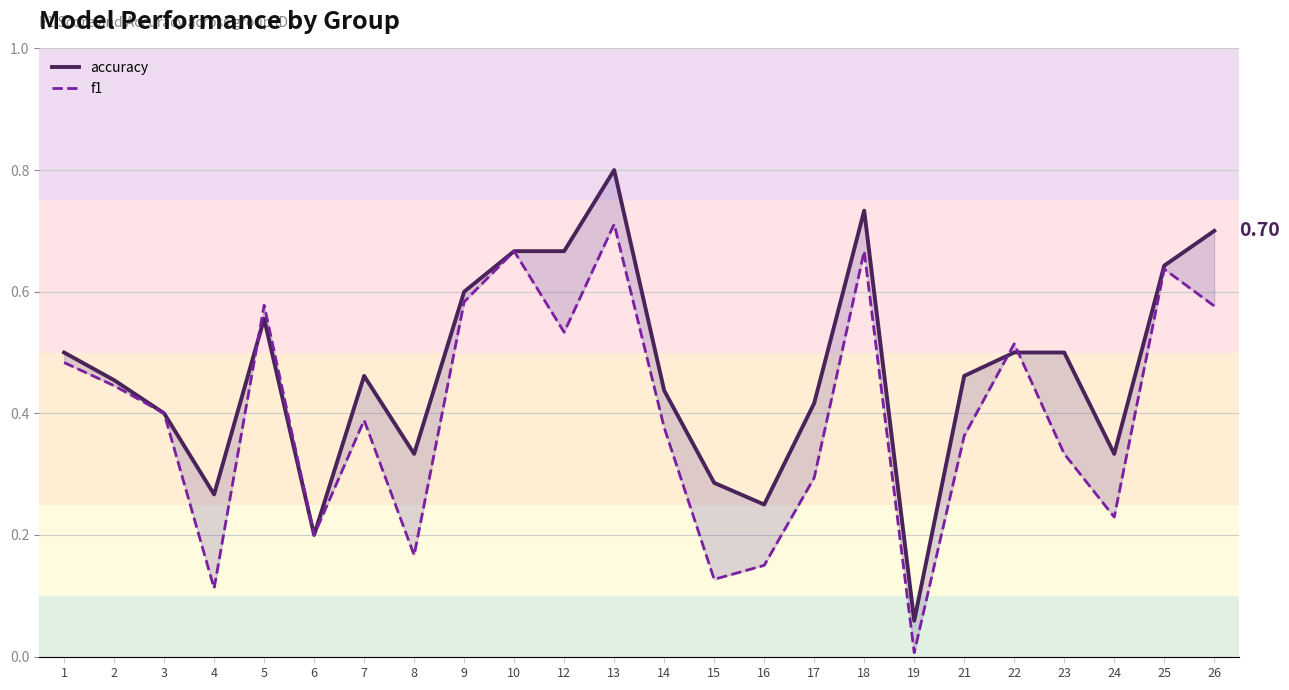

How many times do accuracy and f1 cross each other?

3